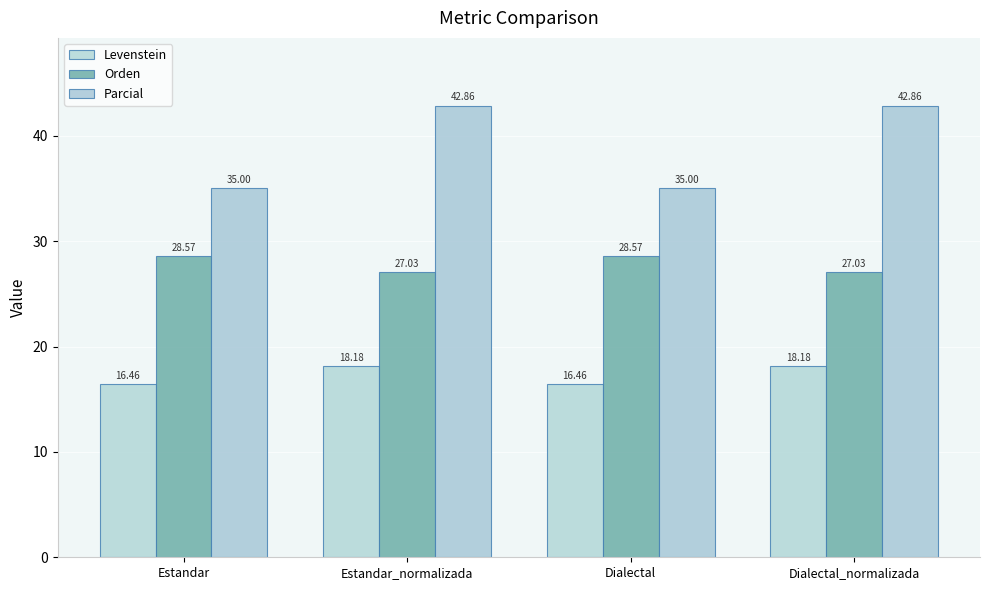

At which category is the sum across all series the highest?

Estandar_normalizada